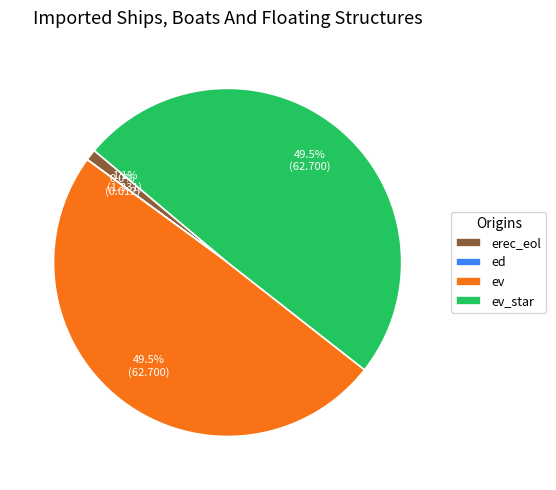

Is there any slice that represents more than half of the pie?

No